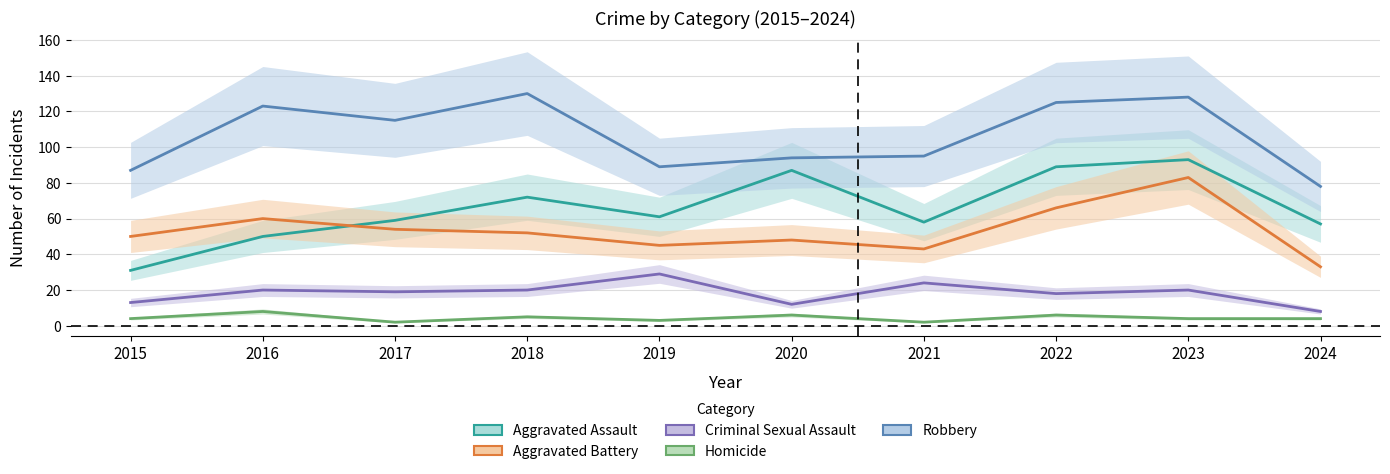

What is the difference between the highest and lowest values at 2017?

113